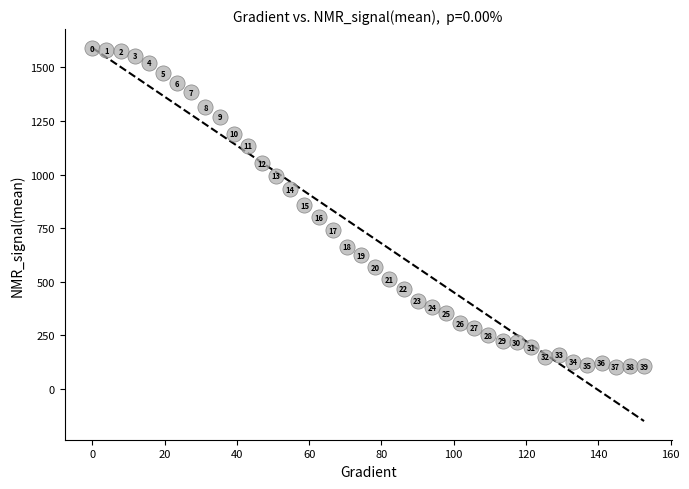

What Y value in the scatter plot is closest to 845?

857.4